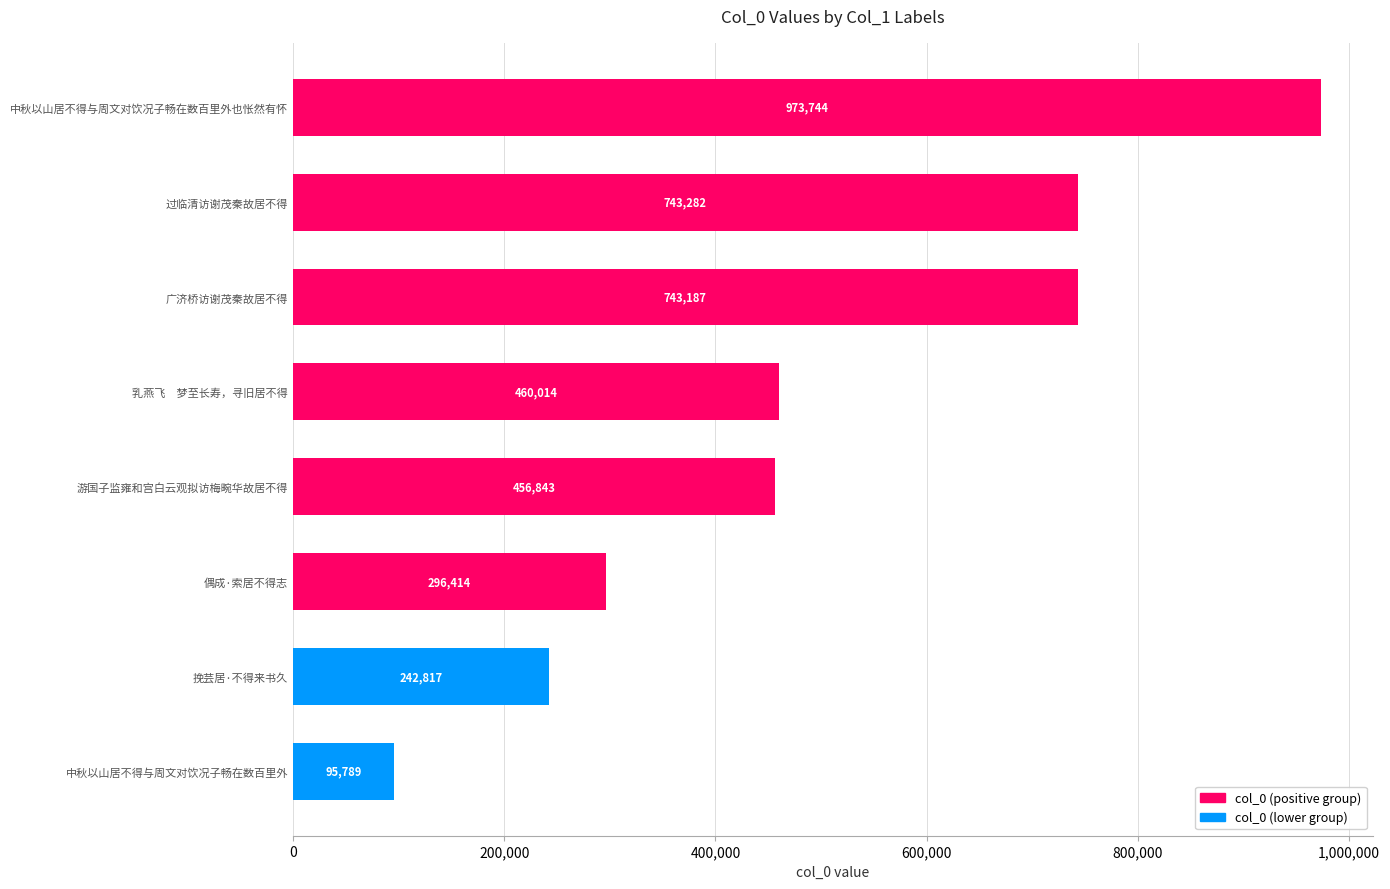

Are the bars grouped side by side (vs. stacked)?

No